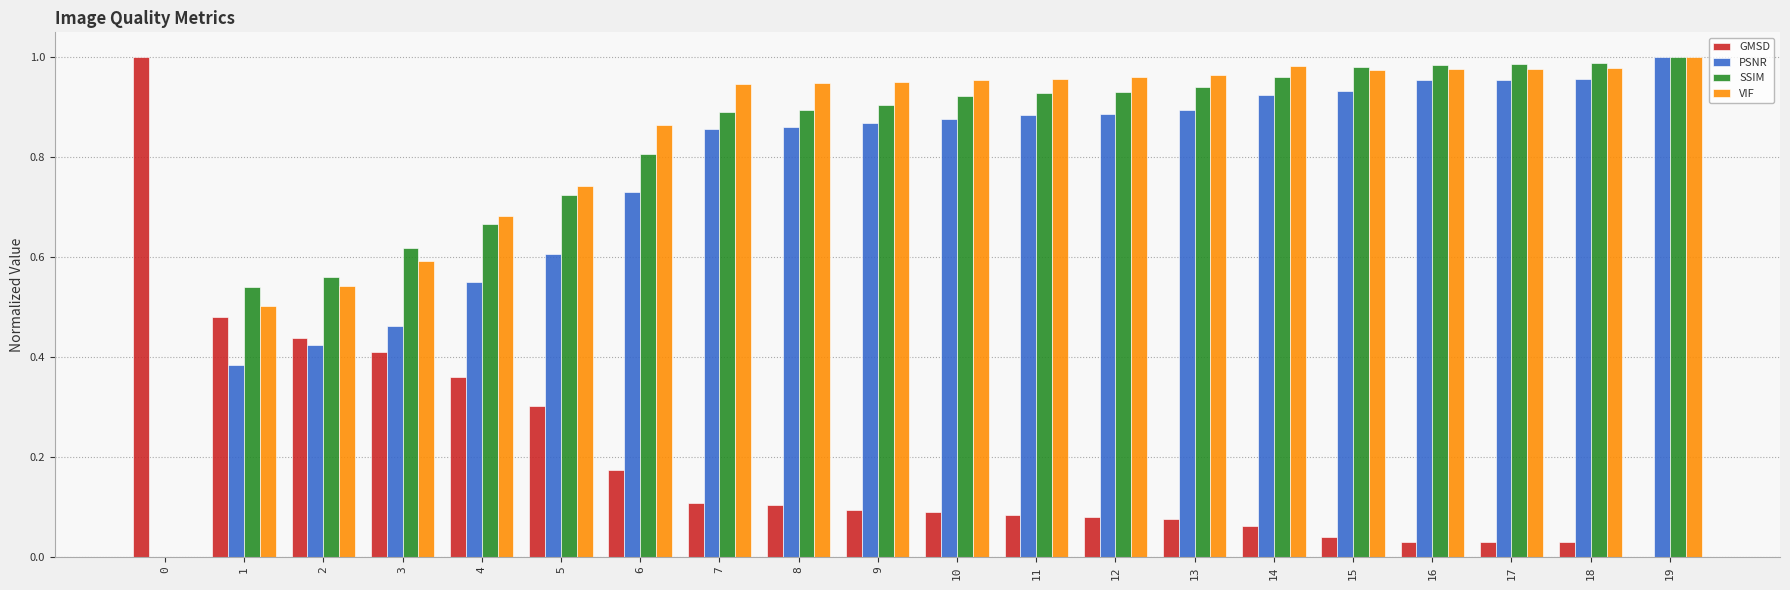

What is the sum of the VIF values at 11 and 5?

1.7